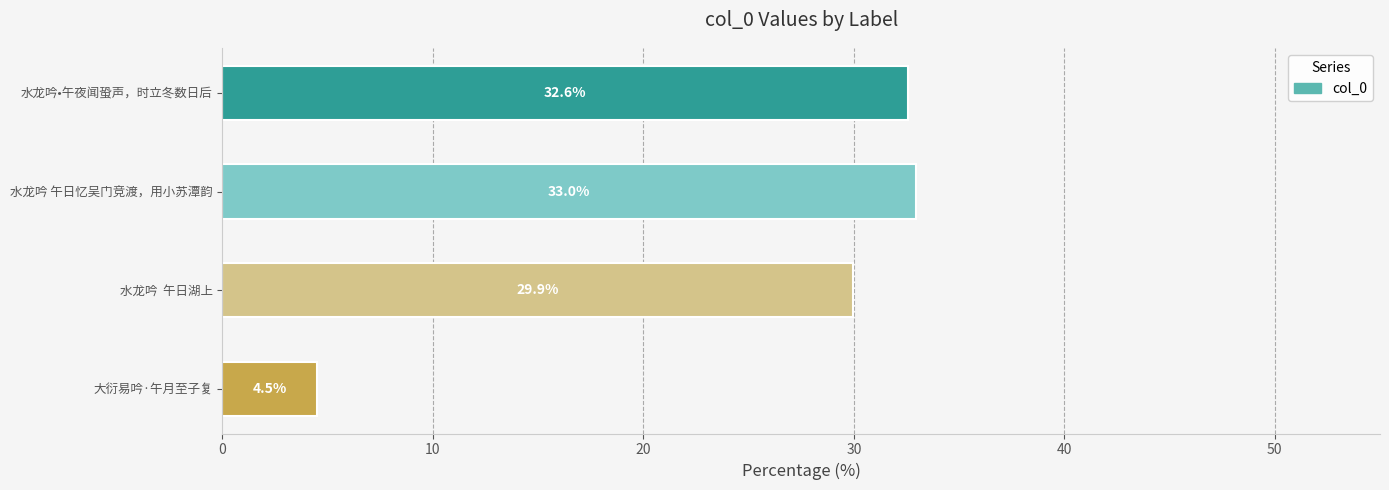

Rank the categories by value from highest to lowest.

水龙吟 午日忆吴门竞渡，用小苏潭韵, 水龙吟•午夜闻蛩声，时立冬数日后, 水龙吟  午日湖上, 大衍易吟·午月至子复